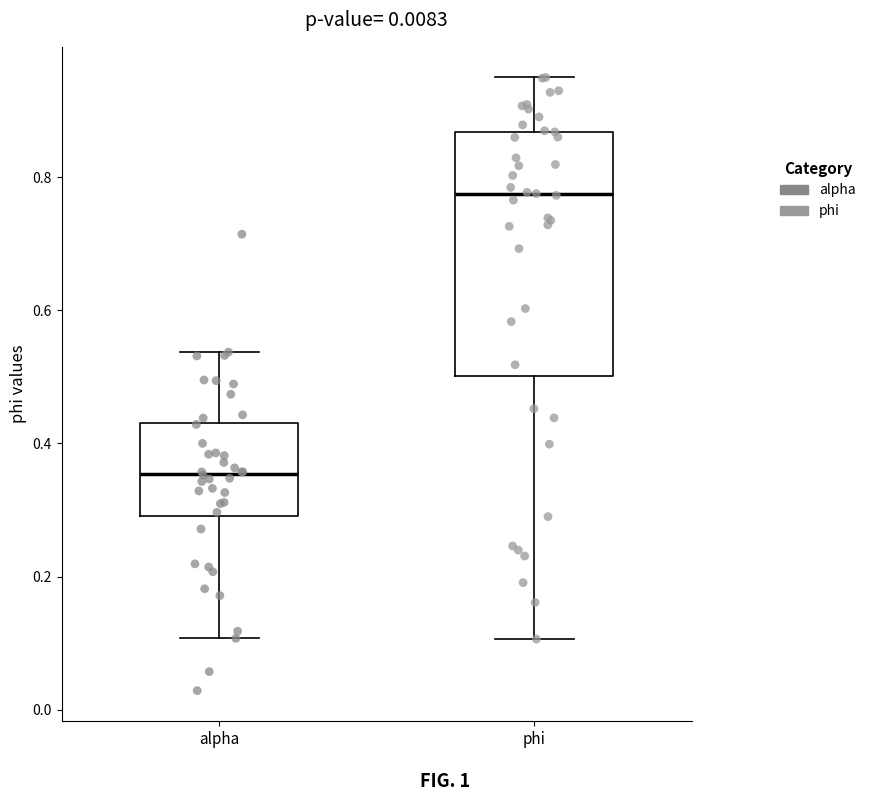

Reading left to right, read every box against the y-axis: the position of its median line, the range the box covers, and the ends of its whiskers. The values are not printed on the chart, so give them approximately, as read against the axis.

alpha: median 0.36, box 0.30 to 0.44, whiskers 0.10 to 0.54
phi: median 0.78, box 0.50 to 0.86, whiskers 0.10 to 0.94